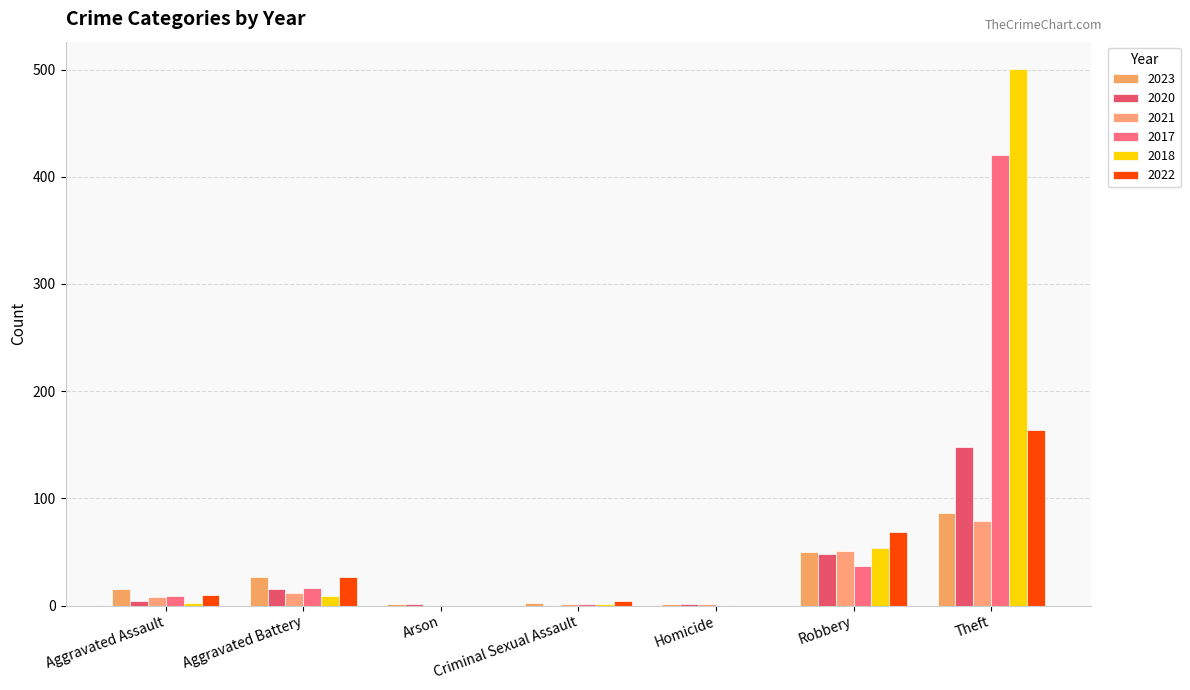

Rank the series by their maximum value, from highest to lowest.

2018, 2017, 2022, 2020, 2023, 2021